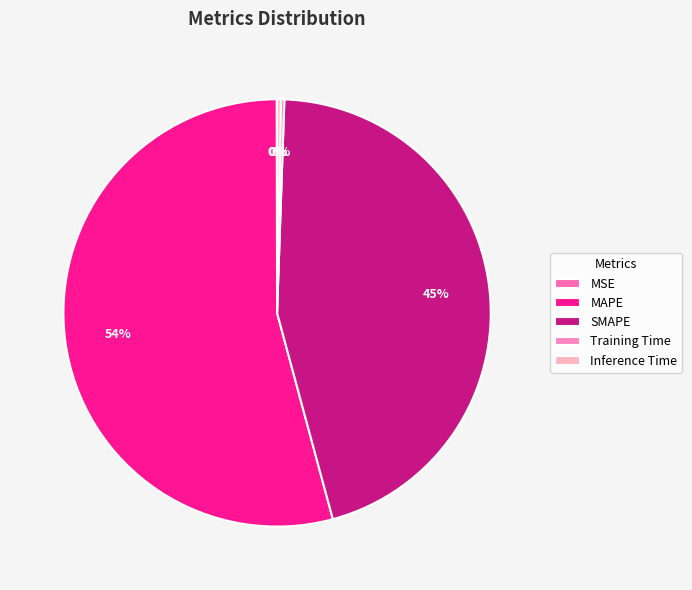

To the nearest percent, what percentage of the pie is MAPE?

54%